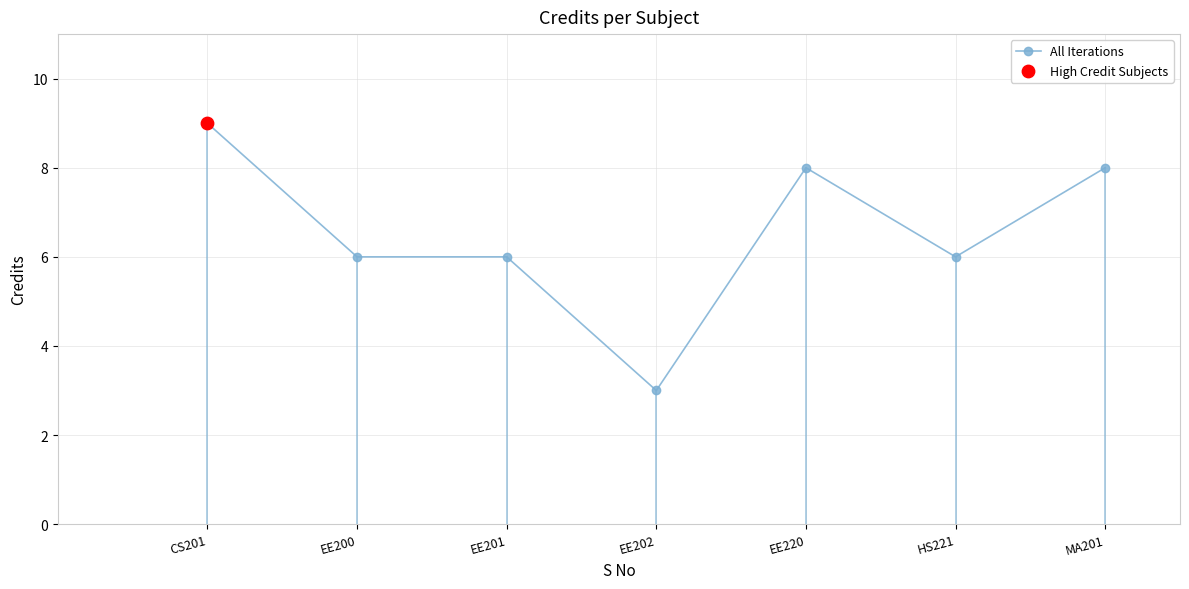

What is the ratio of the value at EE220 to the value at CS201?

0.9